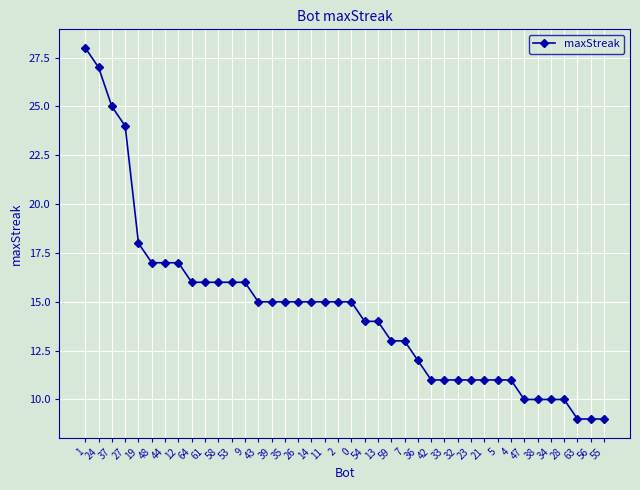

What is the greatest value displayed?

28